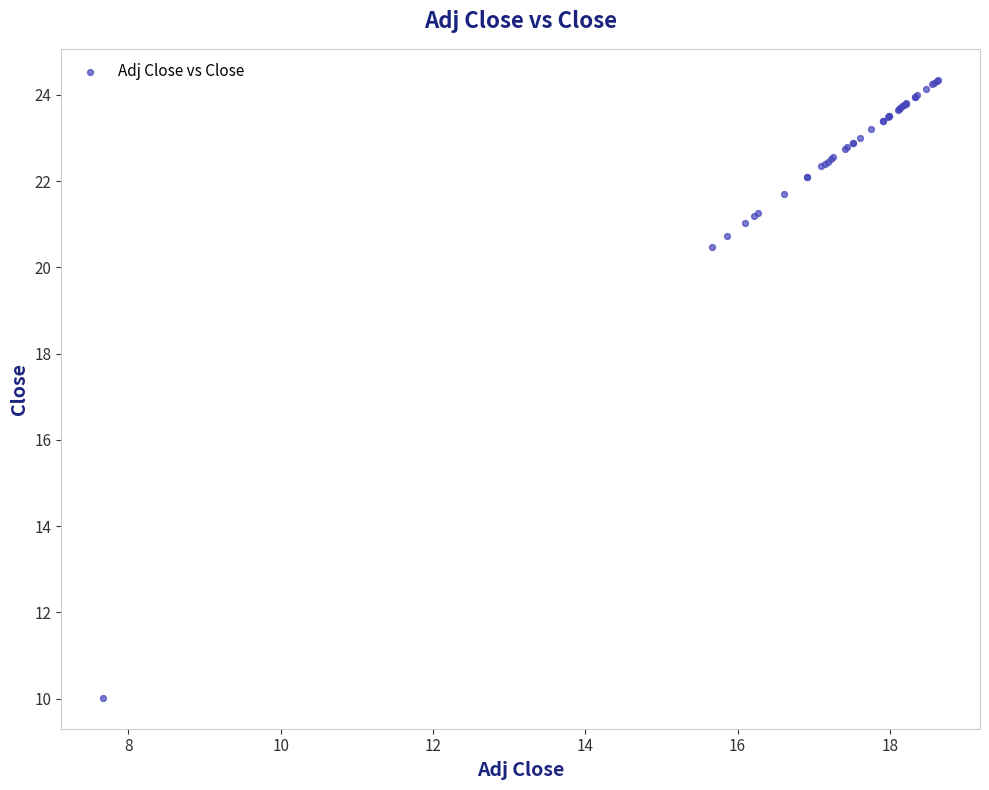

What Y value in the scatter plot is closest to 17?

20.5